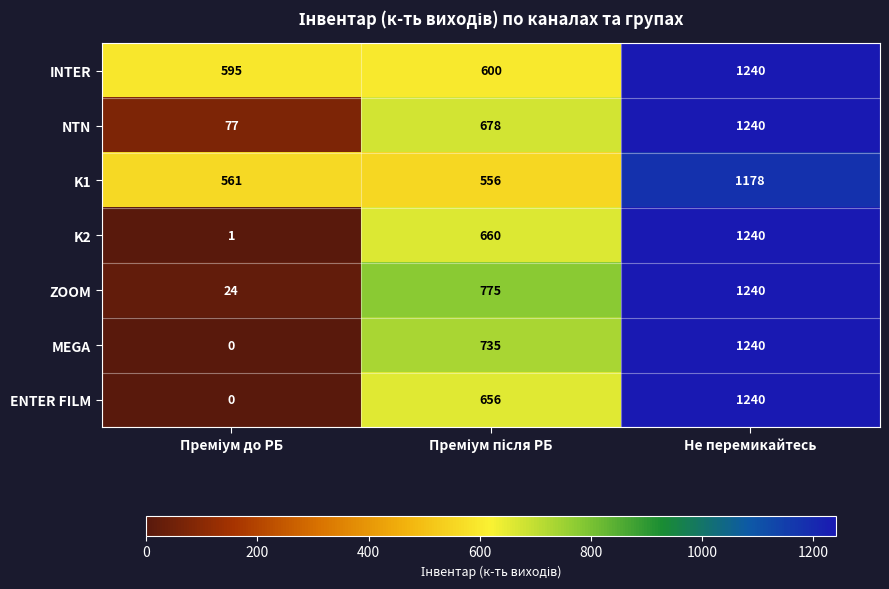

The NTN series shows 1240 at Не перемикайтесь. True or false?

True